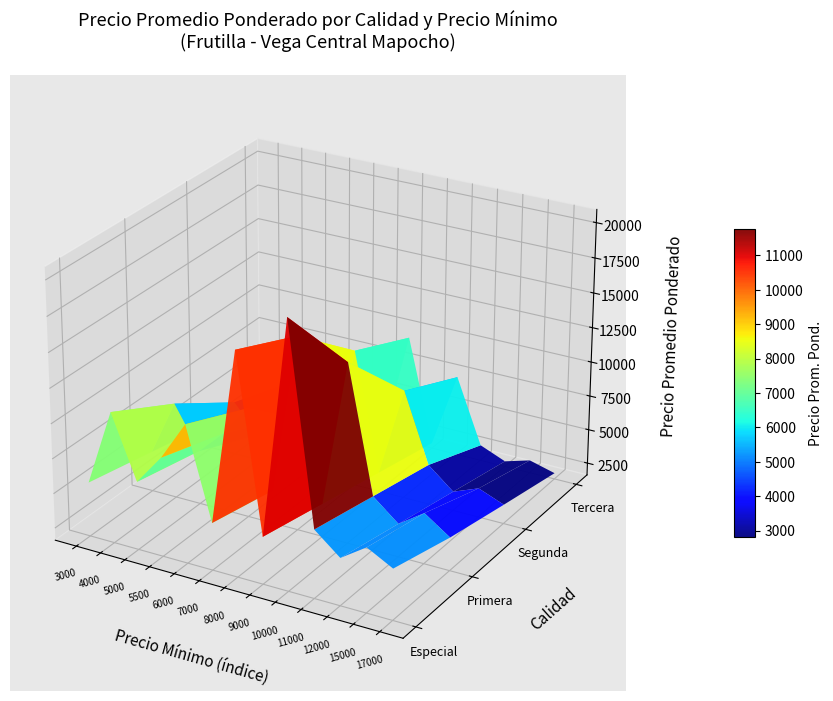

What is the difference between the highest and lowest values at 2?

6500